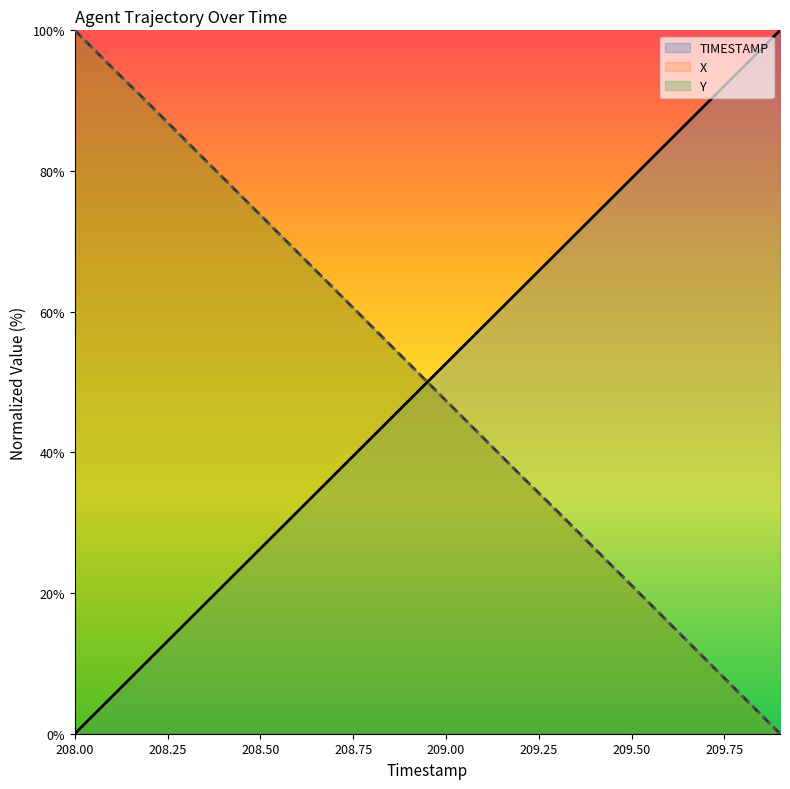

Where do TIMESTAMP and X first cross each other?

208.9 and 209.0